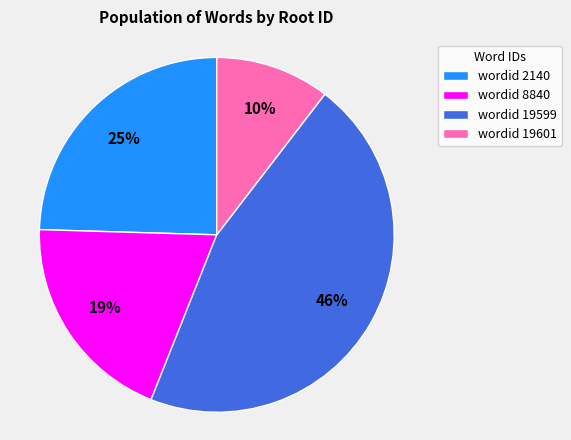

Which has a higher value, wordid 8840 or wordid 19599?

wordid 19599